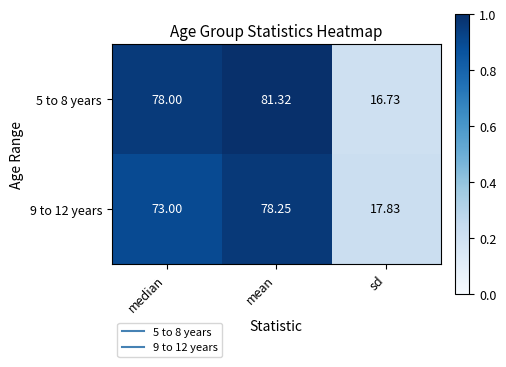

Rank the categories by 9 to 12 years value from lowest to highest.

sd, median, mean